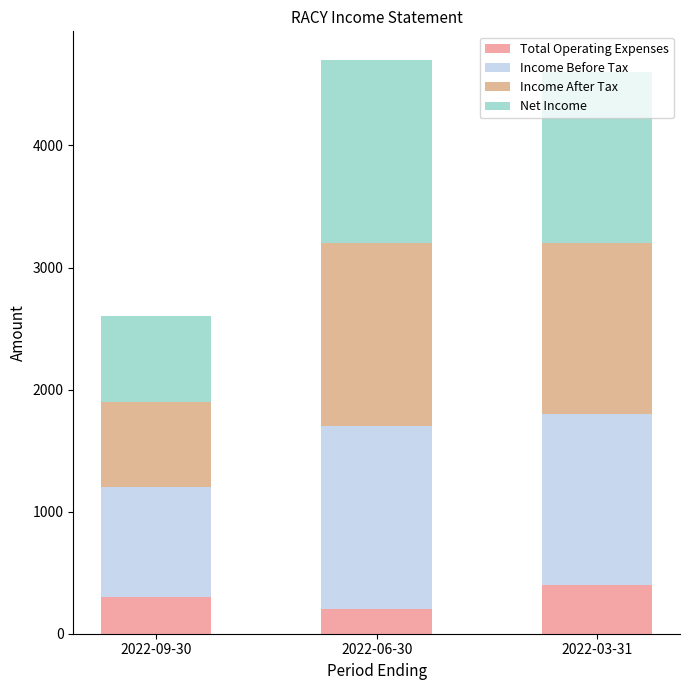

What is the total value across all series at 2022-03-31?

4600